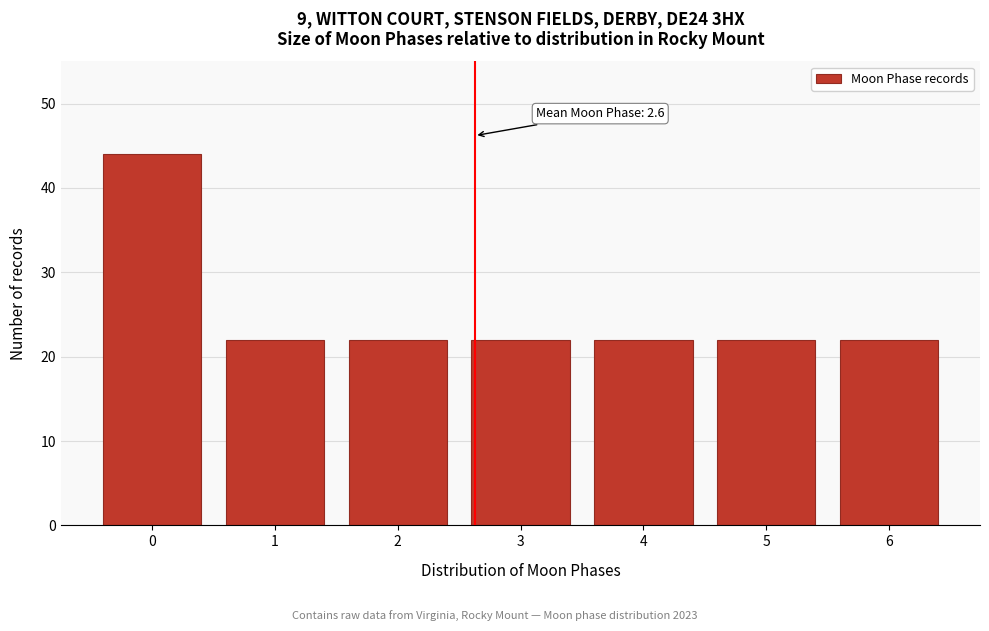

Reading left to right, transcribe all the data shown in this chart.

44	22	22	22	22	22	22